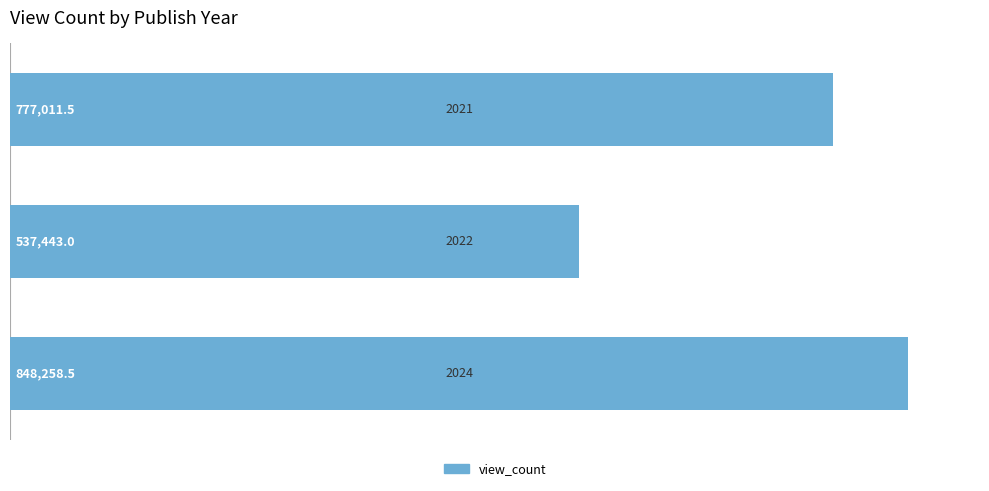

What is the sum of all values?

2162713.0